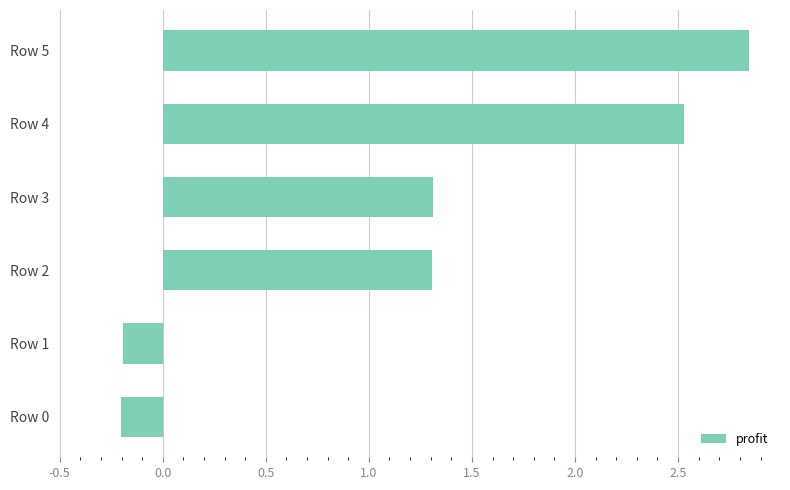

How many bars are there in total?

6